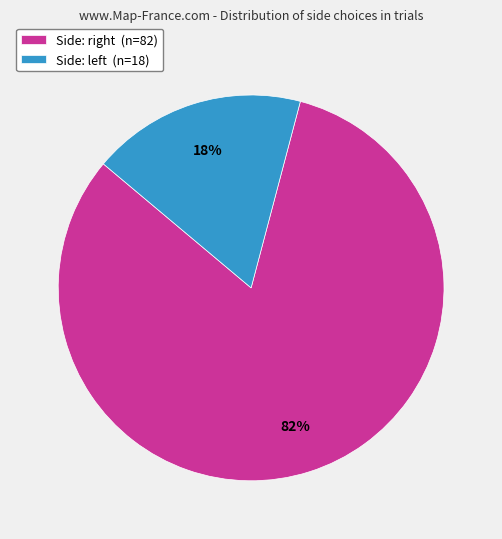

Rank the categories by value from highest to lowest.

Side: right (n=82), Side: left (n=18)